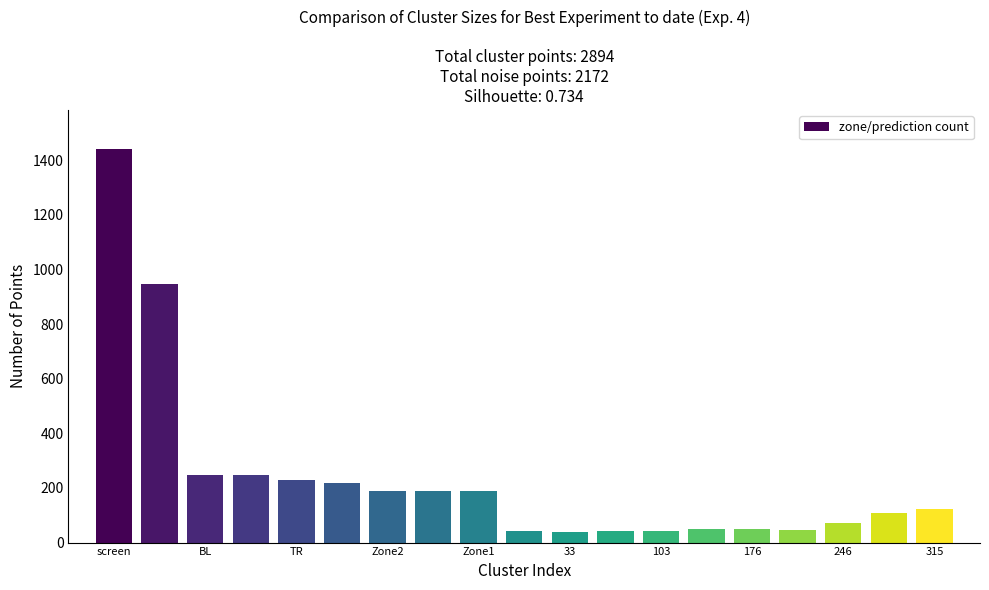

What is the smallest value displayed?

38